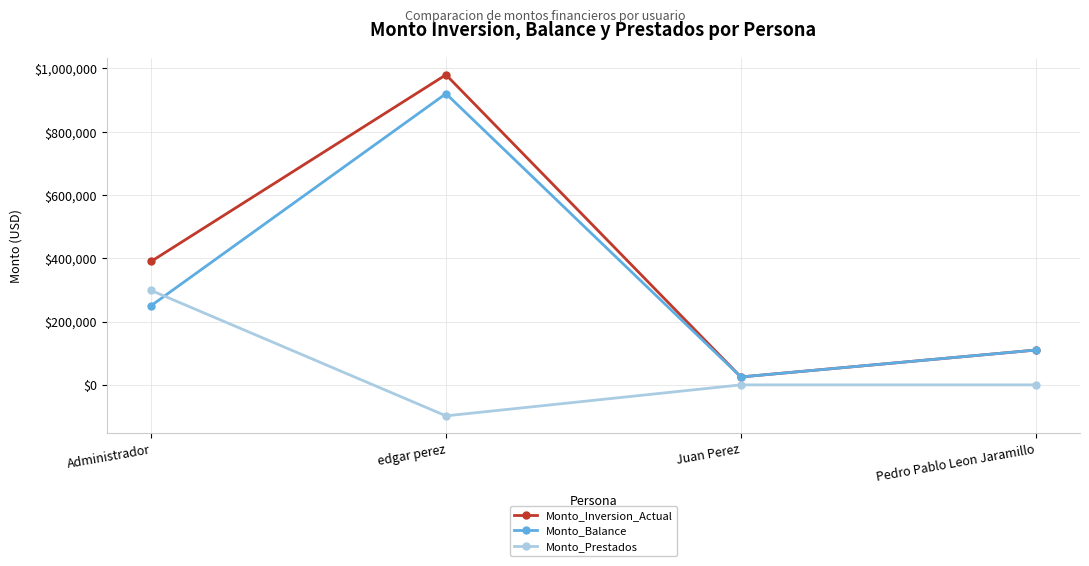

Is it true that Monto_Inversion_Actual equals 110000.0 at Pedro Pablo Leon Jaramillo?

True